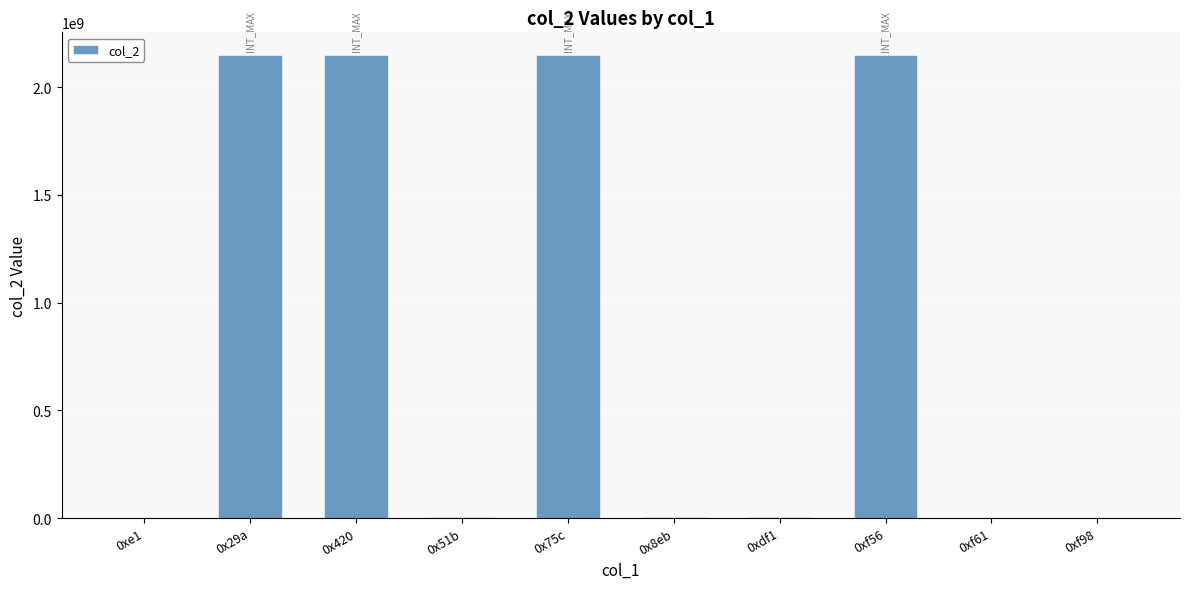

Is it true that the value at 0xf56 is 2147483647?

True